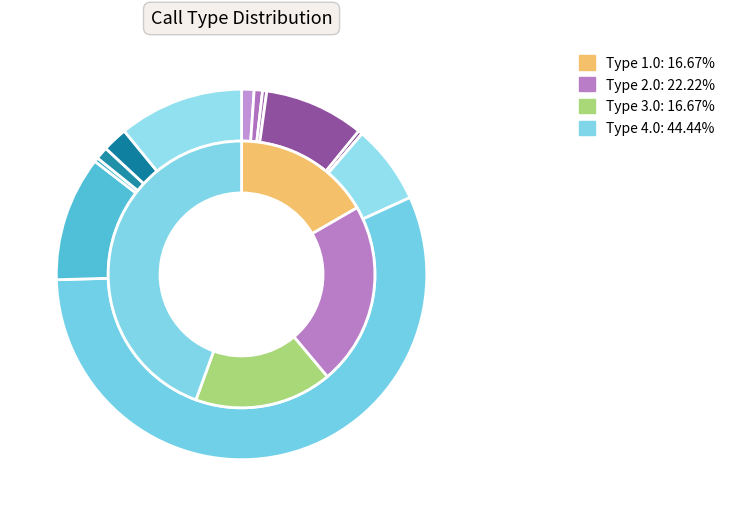

Does Type 1.0 represent more than half of the total?

No